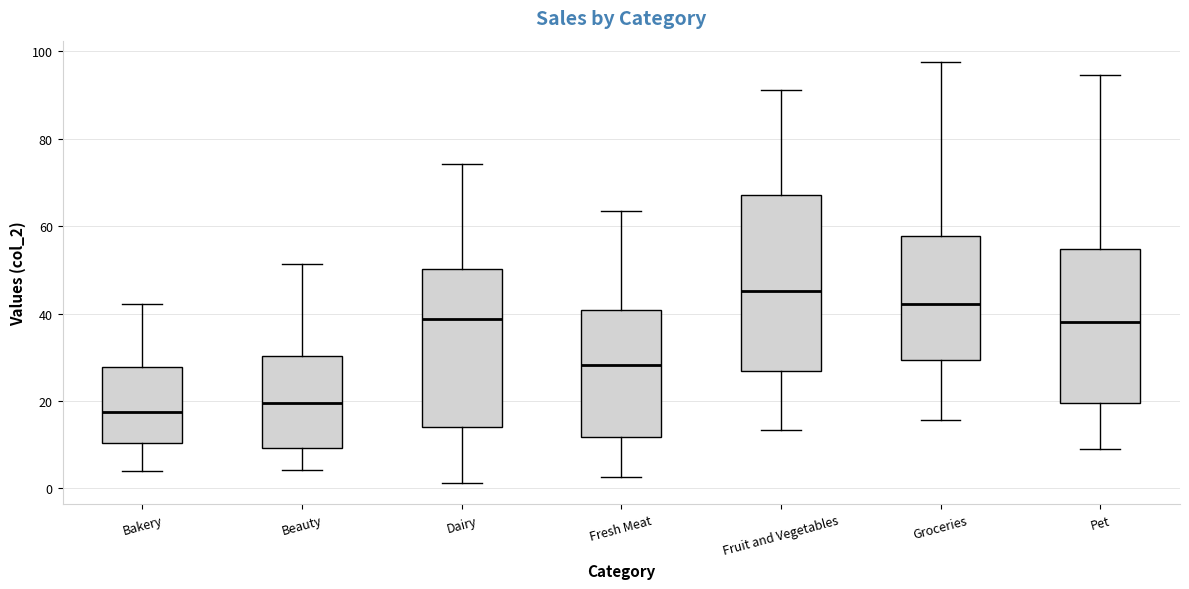

Reading left to right, transcribe this box plot: for each box, give where its median line is, the range the box spans, and where its two whiskers end, as read against the y-axis. The values are not printed on the chart, so give them approximately, as read against the axis.

Bakery: median 18, box 10 to 28, whiskers 4 to 42
Beauty: median 20, box 10 to 30, whiskers 4 to 52
Dairy: median 38, box 14 to 50, whiskers 2 to 74
Fresh Meat: median 28, box 12 to 40, whiskers 2 to 64
Fruit and Vegetables: median 46, box 26 to 68, whiskers 14 to 92
Groceries: median 42, box 30 to 58, whiskers 16 to 98
Pet: median 38, box 20 to 54, whiskers 8 to 94